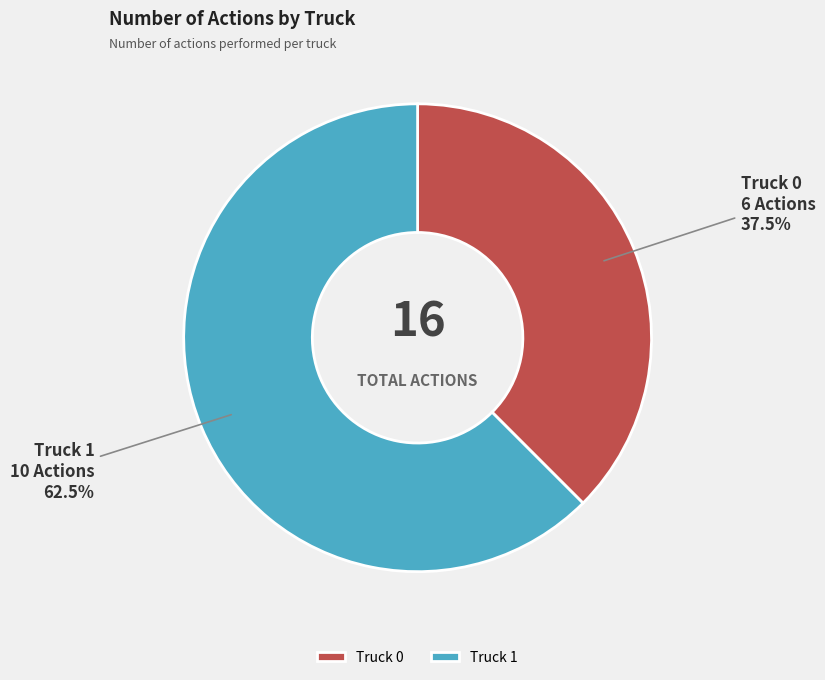

Which has a higher value, Truck 1 or Truck 0?

Truck 1